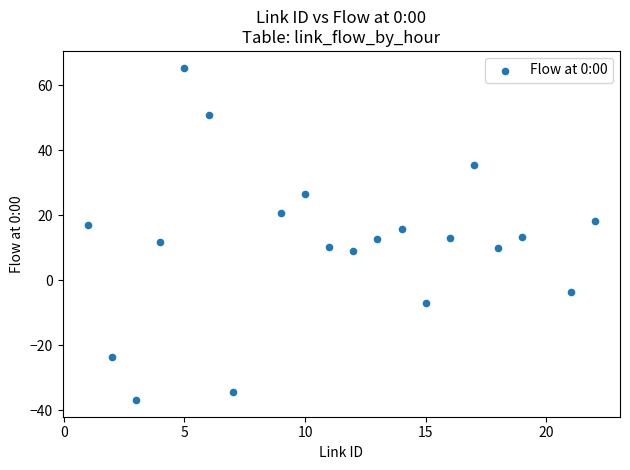

What is the range of Y values (max minus min)?

102.3